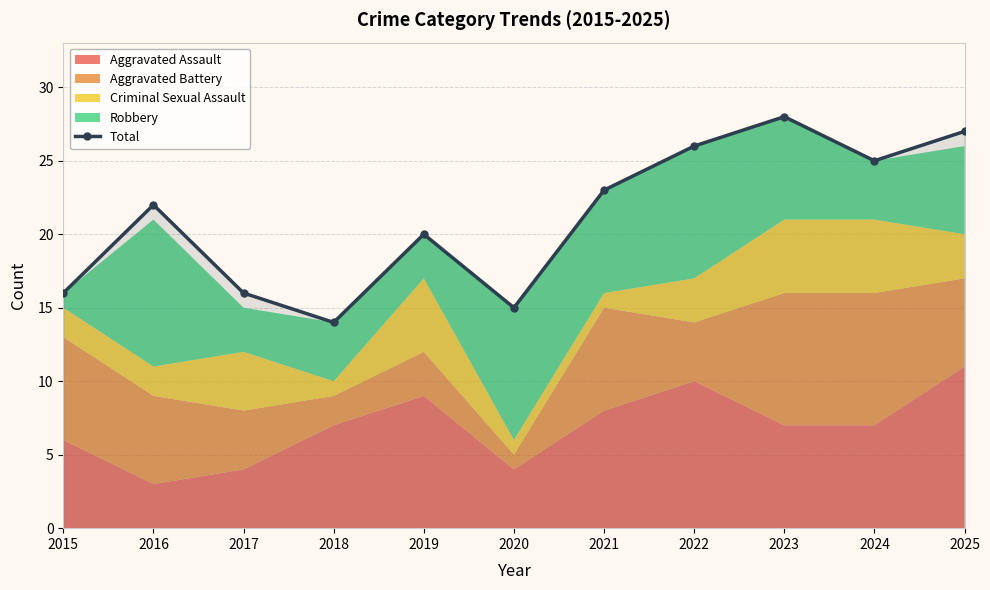

Approximately how many times larger is the value at 2018 compared to 2016?

0.6